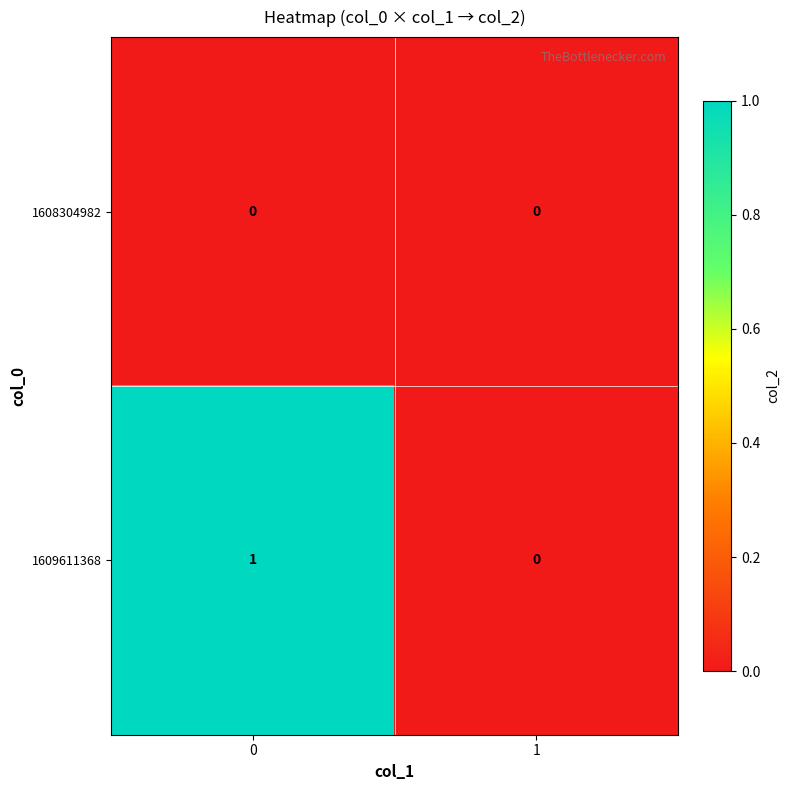

Which series has the largest range (max minus min)?

1609611368